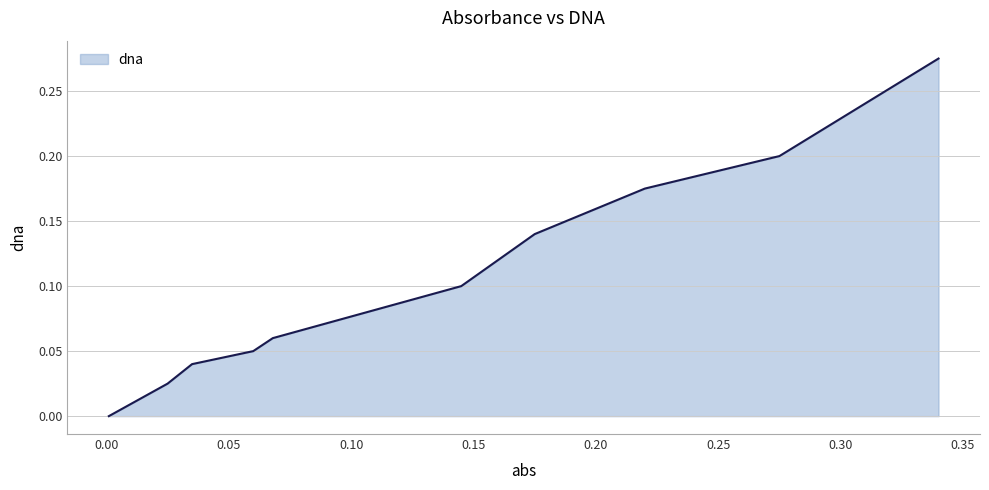

What is the sum of the values at 0.06 and 0.22?

0.2